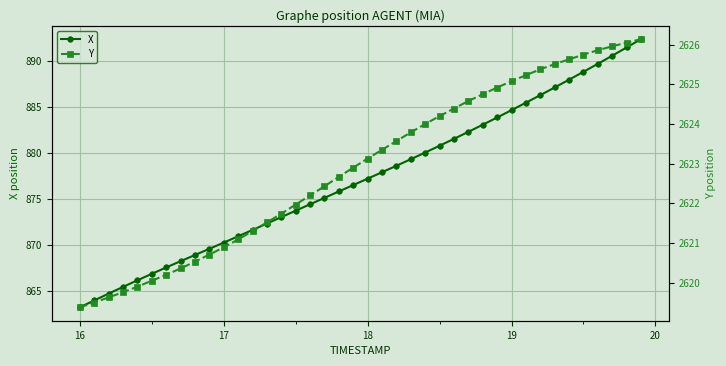

Count the number of data series in this chart.

2